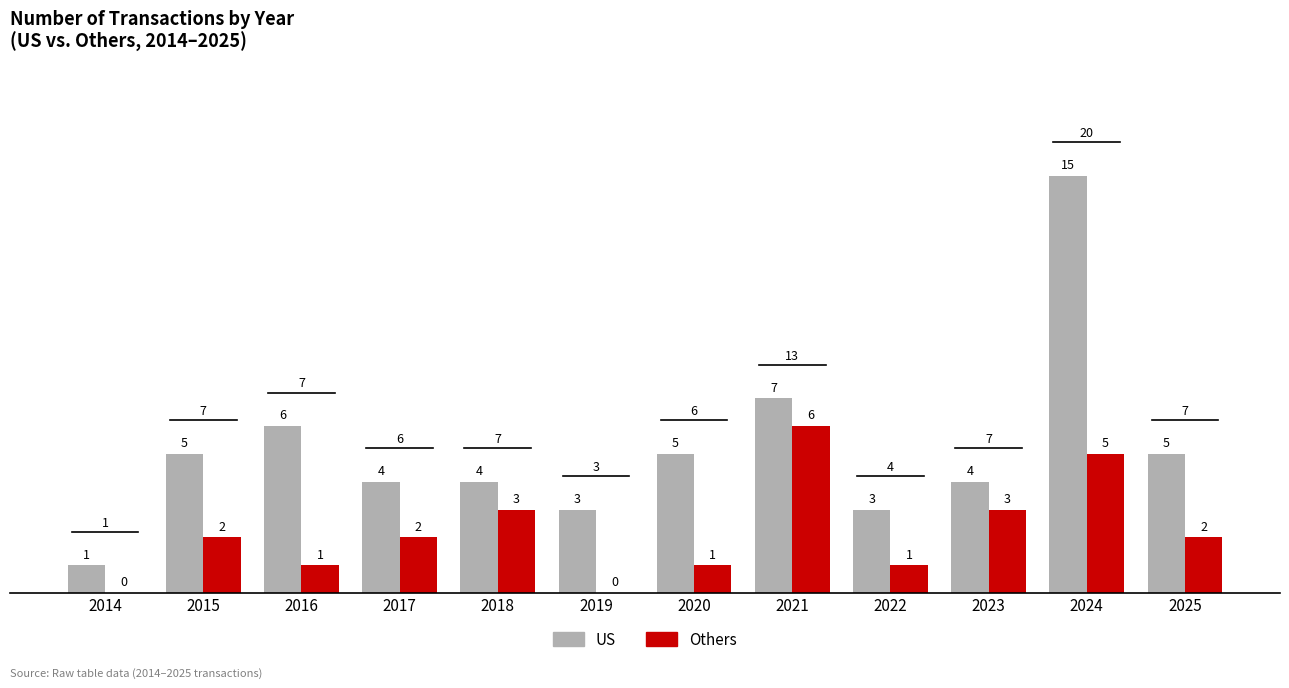

What is the highest value of the Others series?

6